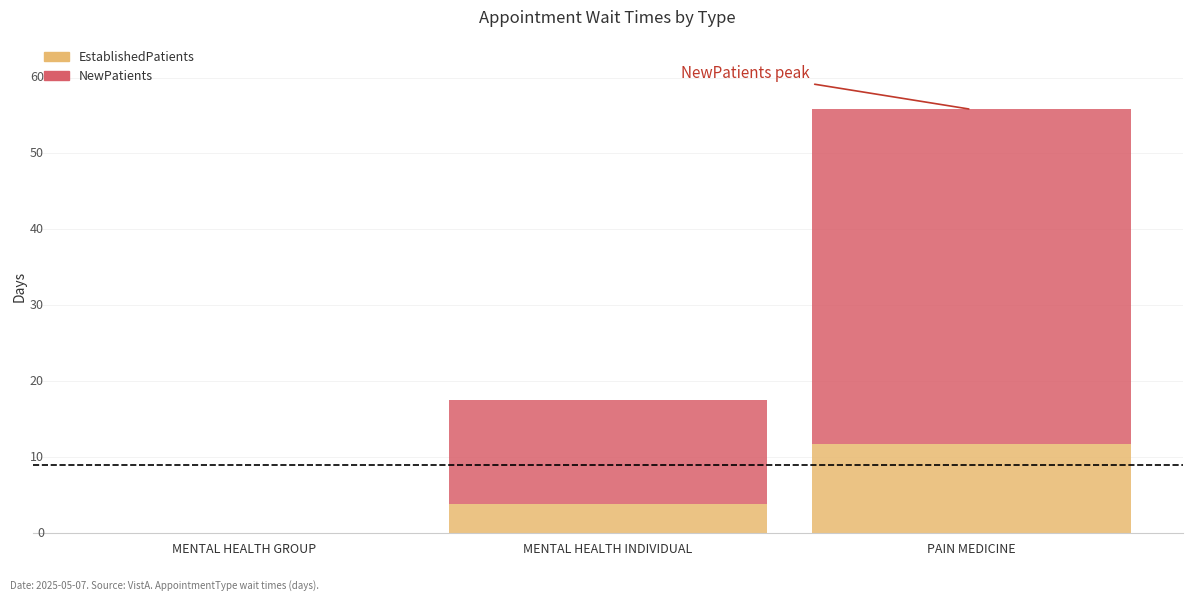

What is the label of the 1st bar from the right?

PAIN MEDICINE